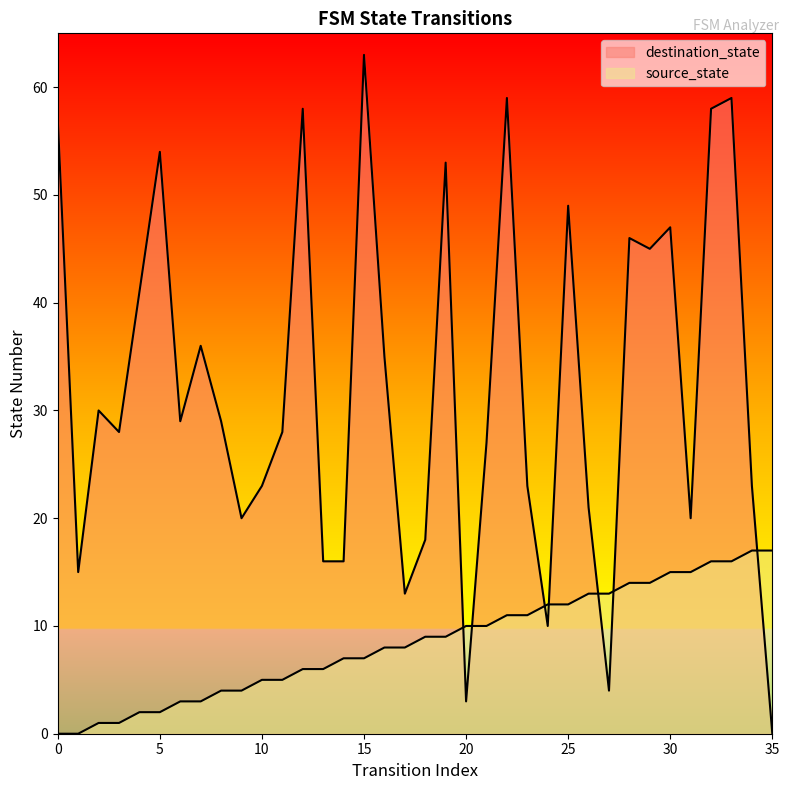

Does the chart have visible grid lines?

No